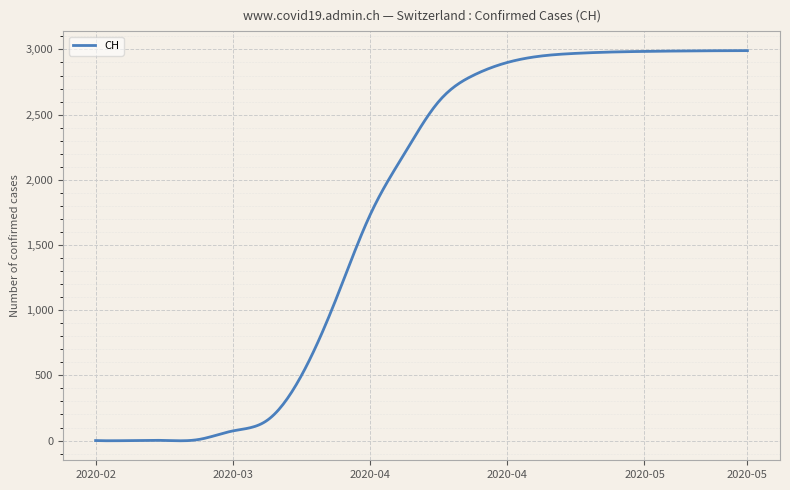

What is the maximum value shown in the chart?

2991.0